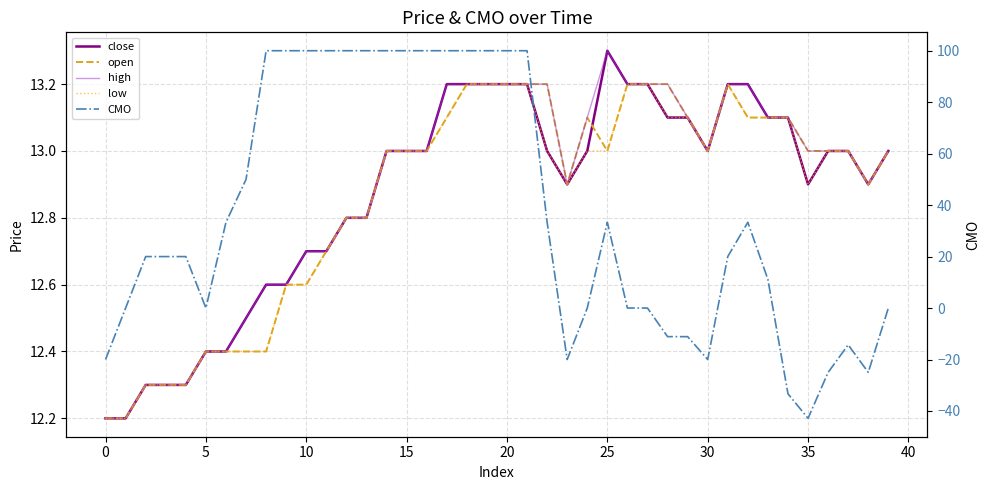

What is the sum of the low values at 23 and 22?

25.9